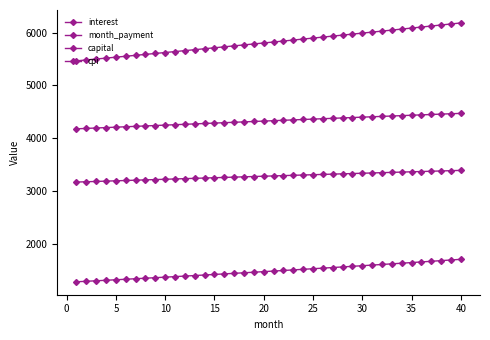

True or false: interest and cpi cross at least once.

False